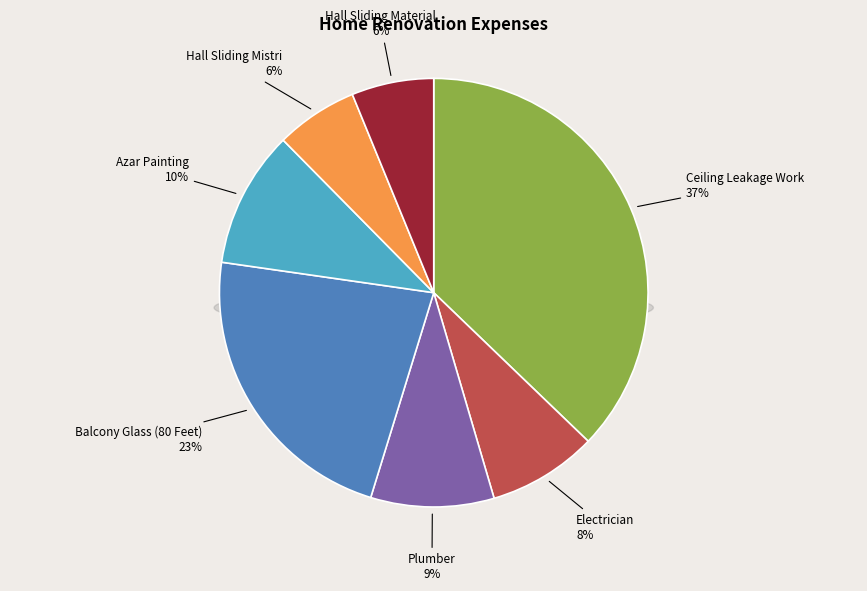

To the nearest percent, what is the combined percentage of Balcony Glass (80 Feet) and Hall Sliding Material?

29%